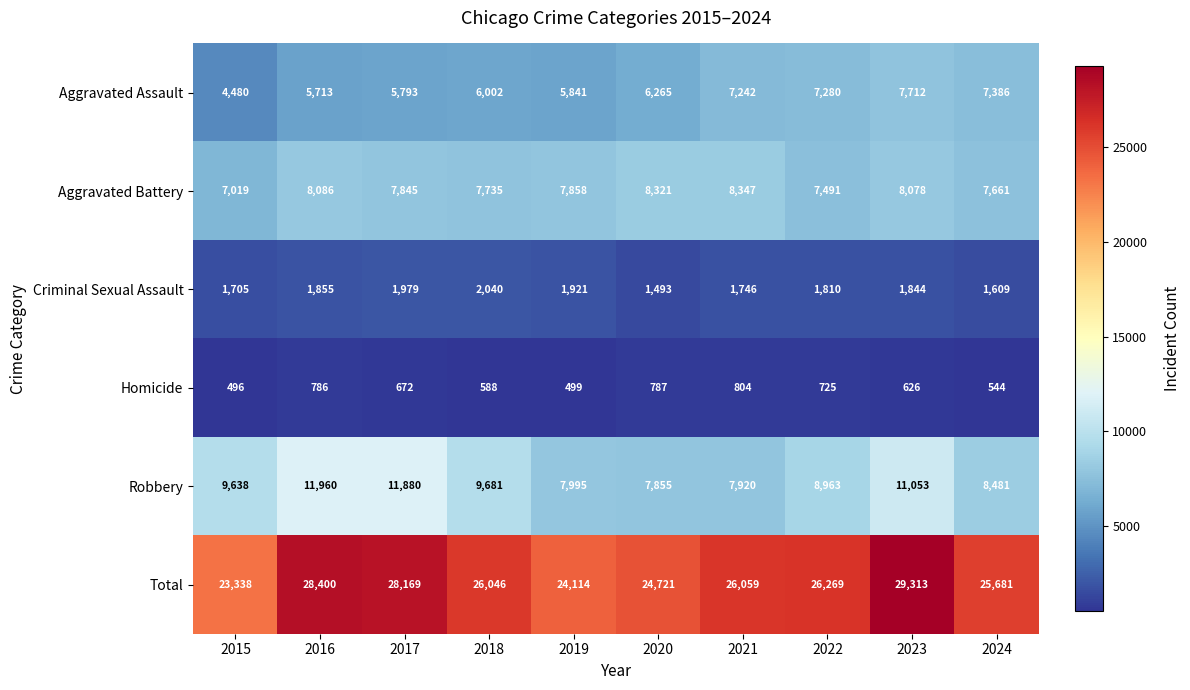

What is the difference between the maximum and minimum values in the Total series?

5975